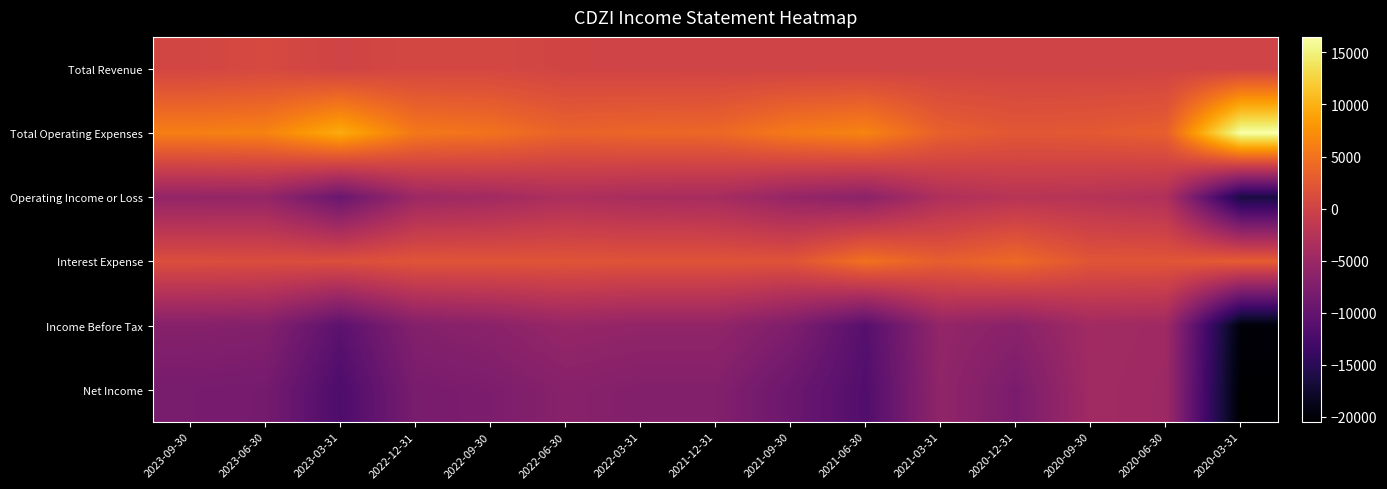

Reading left to right, what are all the values shown in this chart?

Total Revenue: 2023-09-30=400	2023-06-30=800	2023-03-31=100	2022-12-31=600	2022-09-30=600	2022-06-30=200	2022-03-31=100	2021-12-31=100	2021-09-30=100	2021-06-30=100	2021-03-31=100	2020-12-31=100	2020-09-30=100	2020-06-30=100	2020-03-31=100
Total Operating Expenses: 2023-09-30=6100	2023-06-30=6400	2023-03-31=9600	2022-12-31=5500	2022-09-30=5000	2022-06-30=3600	2022-03-31=3900	2021-12-31=4000	2021-09-30=5700	2021-06-30=6500	2021-03-31=3300	2020-12-31=2400	2020-09-30=2600	2020-06-30=3200	2020-03-31=16500
Operating Income or Loss: 2023-09-30=-5700	2023-06-30=-5600	2023-03-31=-9500	2022-12-31=-4900	2022-09-30=-4400	2022-06-30=-3400	2022-03-31=-3800	2021-12-31=-3900	2021-09-30=-5600	2021-06-30=-6400	2021-03-31=-3200	2020-12-31=-2300	2020-09-30=-2500	2020-06-30=-3100	2020-03-31=-16400
Interest Expense: 2023-09-30=1400	2023-06-30=1300	2023-03-31=1500	2022-12-31=2100	2022-09-30=2100	2022-06-30=2100	2022-03-31=2000	2021-12-31=2000	2021-09-30=2000	2021-06-30=4900	2021-03-31=3100	2020-12-31=4200	2020-09-30=2200	2020-06-30=2200	2020-03-31=3000
Income Before Tax: 2023-09-30=-6900	2023-06-30=-7100	2023-03-31=-10700	2022-12-31=-7100	2022-09-30=-6500	2022-06-30=-5400	2022-03-31=-5800	2021-12-31=-5800	2021-09-30=-7600	2021-06-30=-11200	2021-03-31=-5700	2020-12-31=-6600	2020-09-30=-4400	2020-06-30=-4700	2020-03-31=-19900
Net Income: 2023-09-30=-8200	2023-06-30=-8400	2023-03-31=-12000	2022-12-31=-8100	2022-09-30=-7800	2022-06-30=-6800	2022-03-31=-7200	2021-12-31=-7200	2021-09-30=-9300	2021-06-30=-11600	2021-03-31=-5900	2020-12-31=-8000	2020-09-30=-4500	2020-06-30=-4800	2020-03-31=-20500